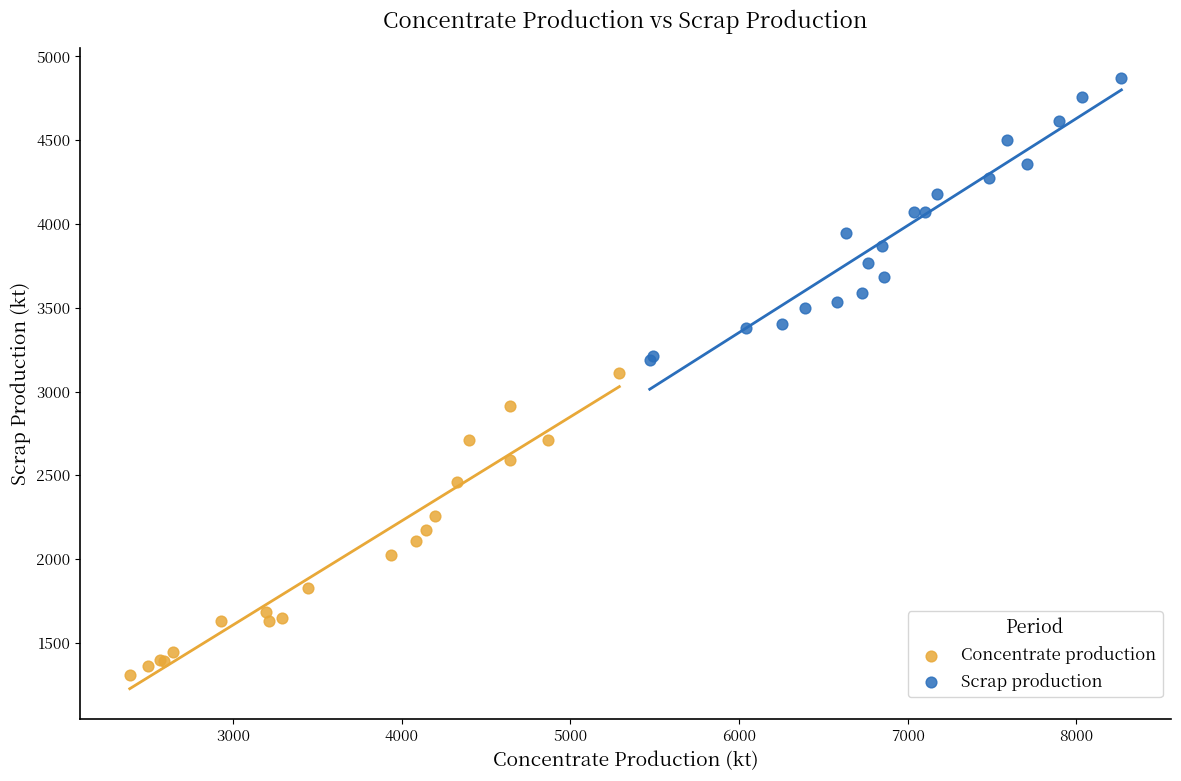

What are all the series names shown in the legend?

Concentrate production, Scrap production